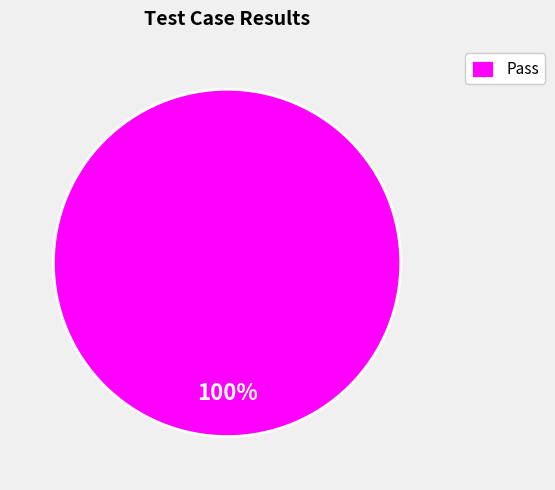

How many segments does this pie chart have?

1